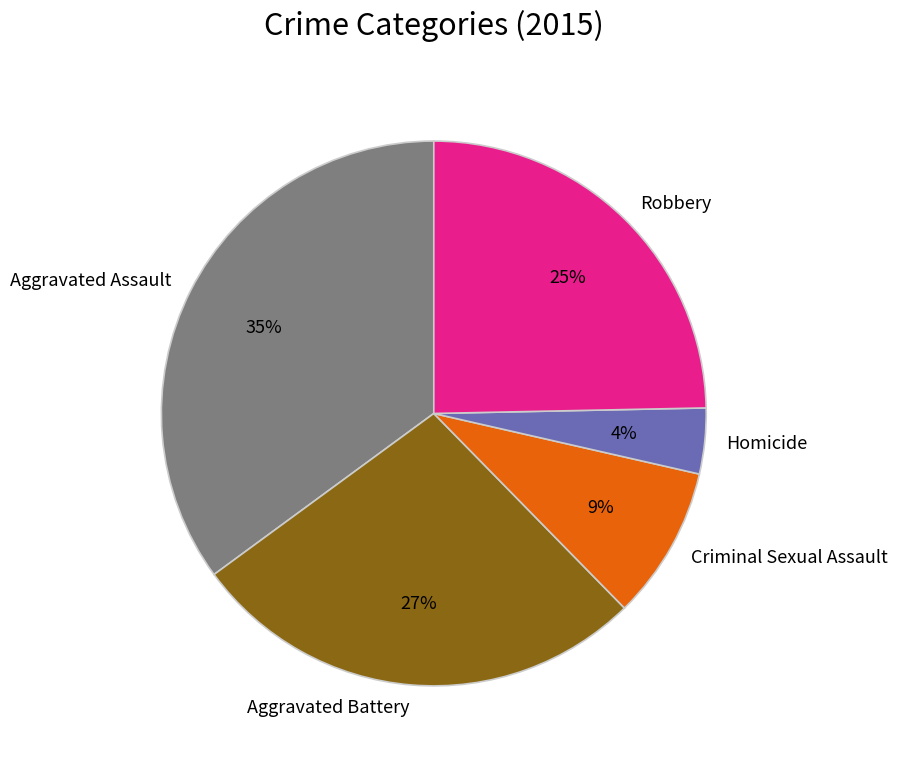

Approximately how many times larger is the value at Robbery compared to Aggravated Battery?

0.9